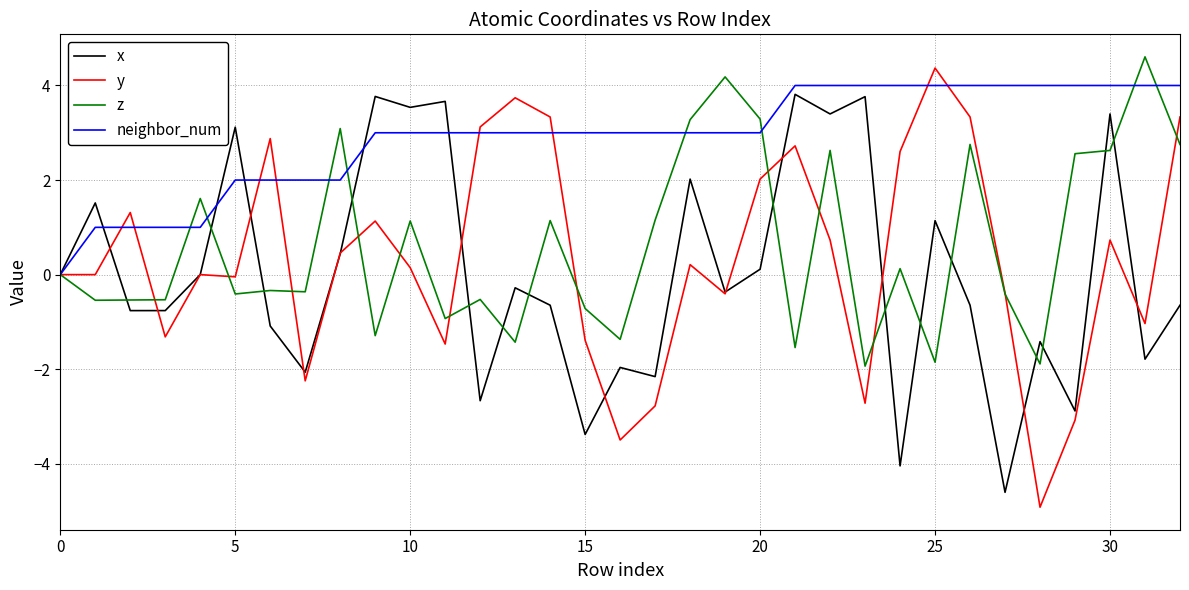

What are all the series names shown in the legend?

x, y, z, neighbor_num